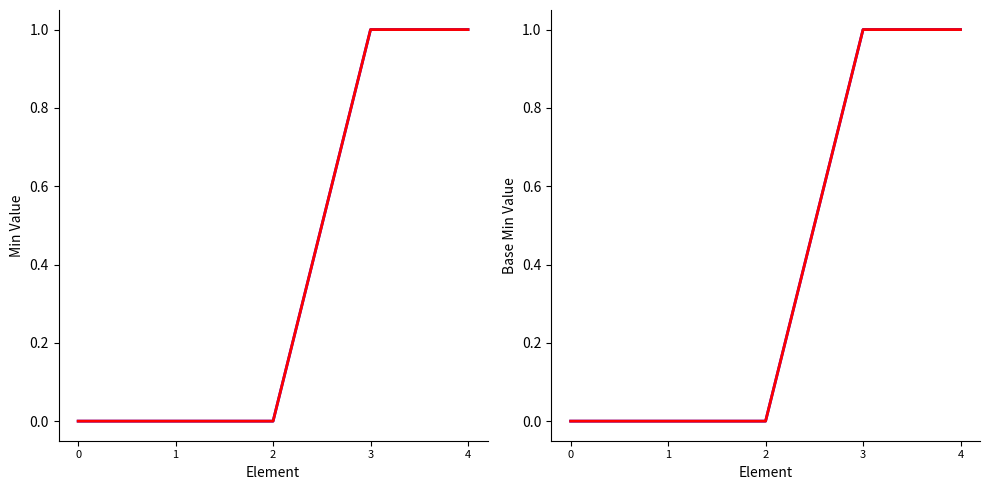

Does the chart have visible grid lines?

No